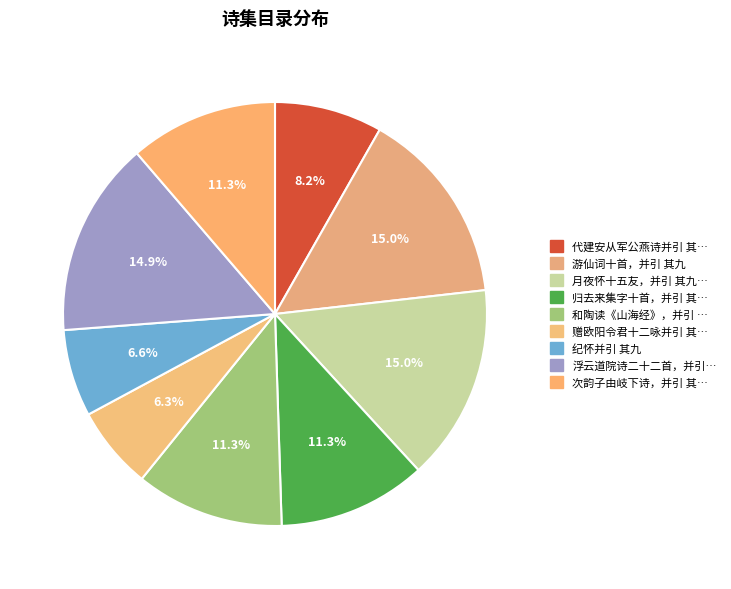

Rank the categories by value from highest to lowest.

游仙词十首，并引 其九, 月夜怀十五友，并引 其九 陈敬初兄弟, 浮云道院诗二十二首，并引 其九, 归去来集字十首，并引 其九, 和陶读《山海经》，并引 其九, 次韵子由岐下诗，并引 其九 牡丹, 代建安从军公燕诗并引 其九 代阮元瑜, 纪怀并引 其九, 赠欧阳令君十二咏并引 其九 趋大朝